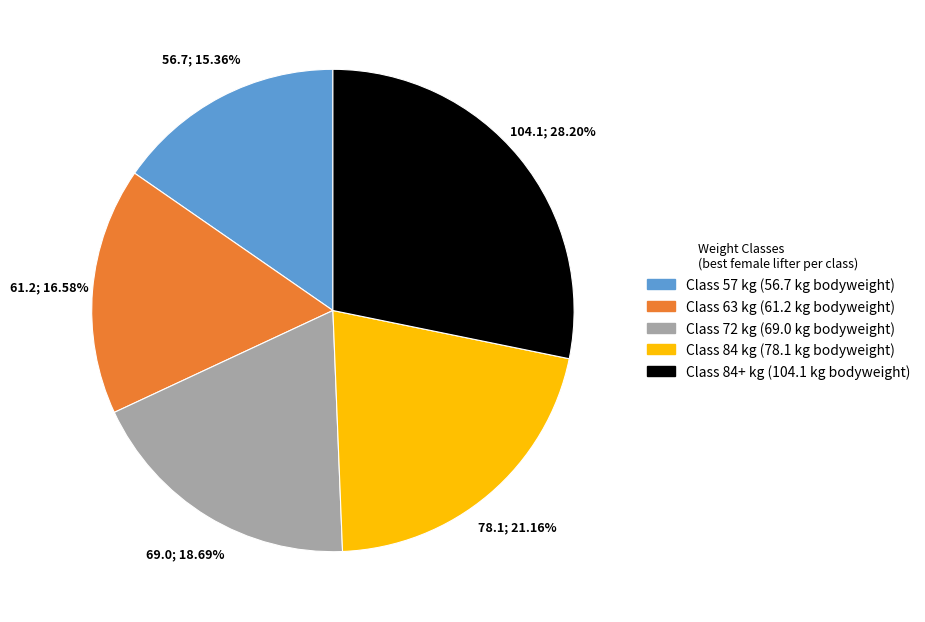

Is there a majority slice in this chart?

No